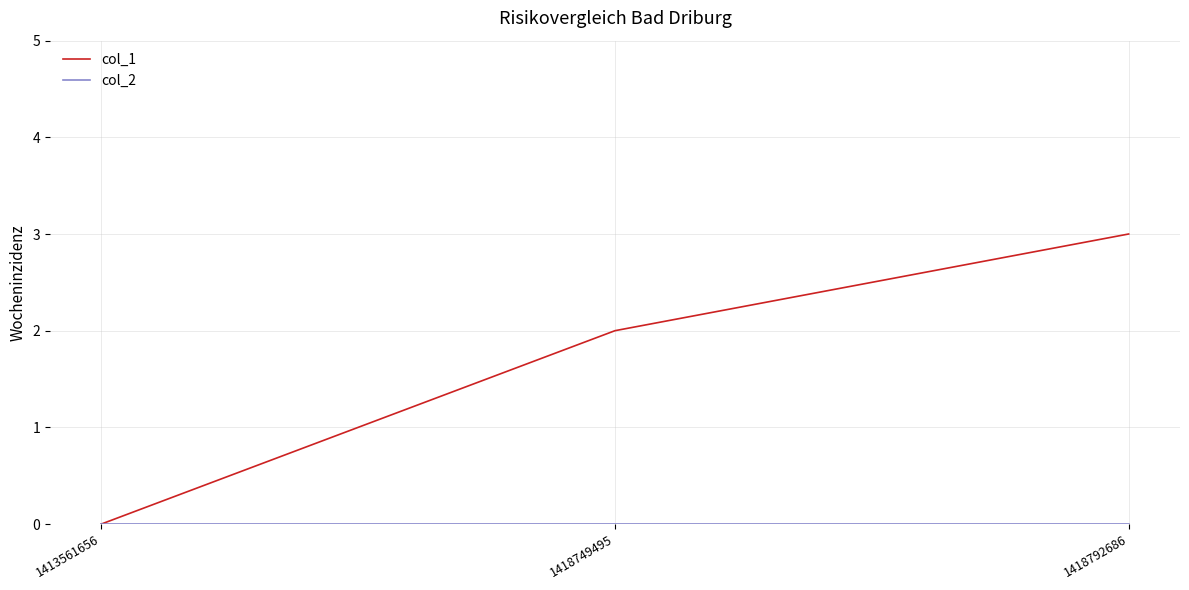

What is the maximum value shown in the chart?

3